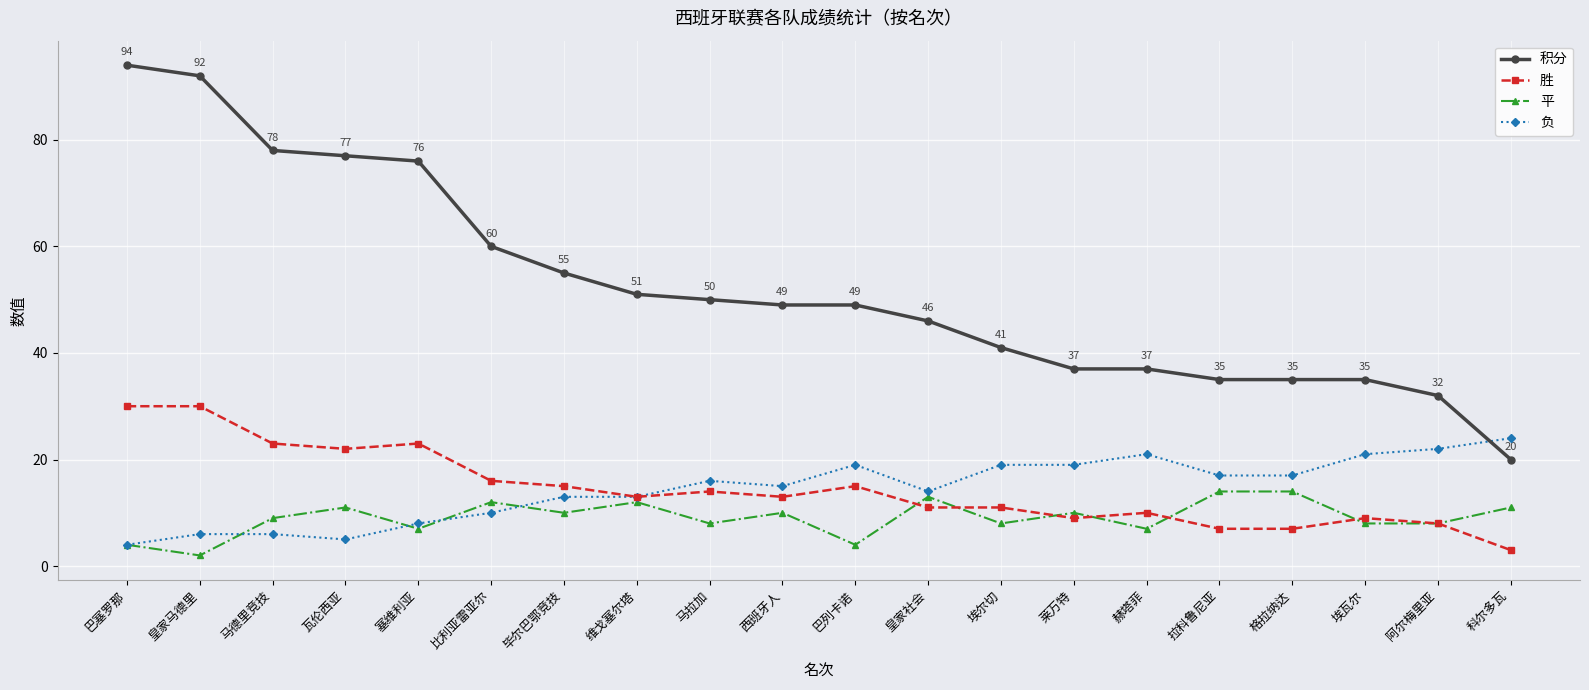

Rank the series by their maximum value, from lowest to highest.

平, 负, 胜, 积分